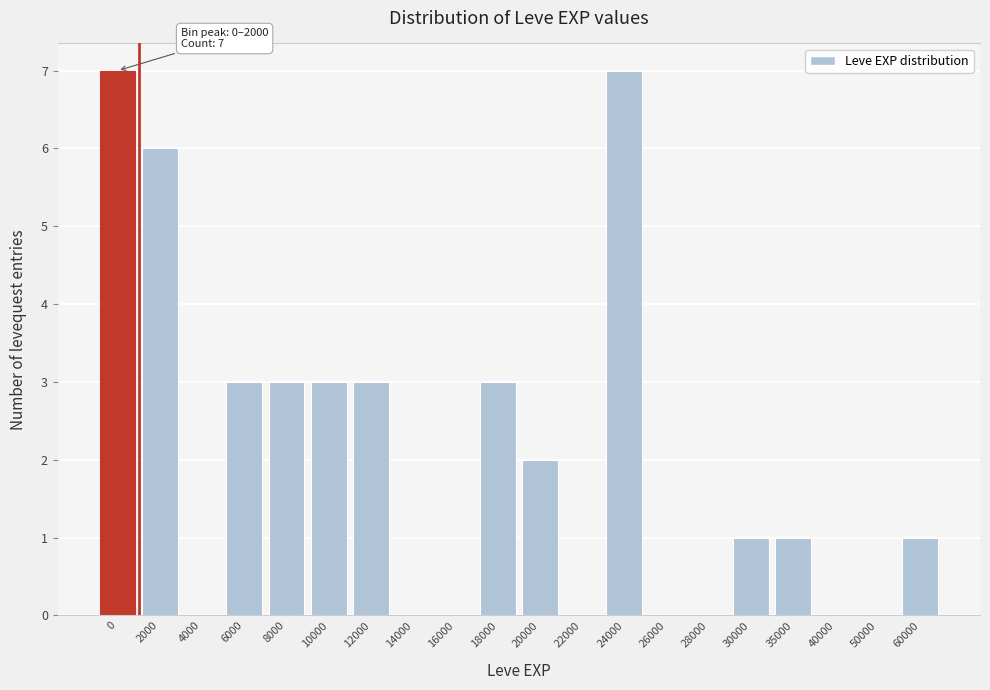

Reading right to left, extract all data points from this chart.

60000=1	50000=0	40000=0	35000=1	30000=1	28000=0	26000=0	24000=7	22000=0	20000=2	18000=3	16000=0	14000=0	12000=3	10000=3	8000=3	6000=3	4000=0	2000=6	0=7